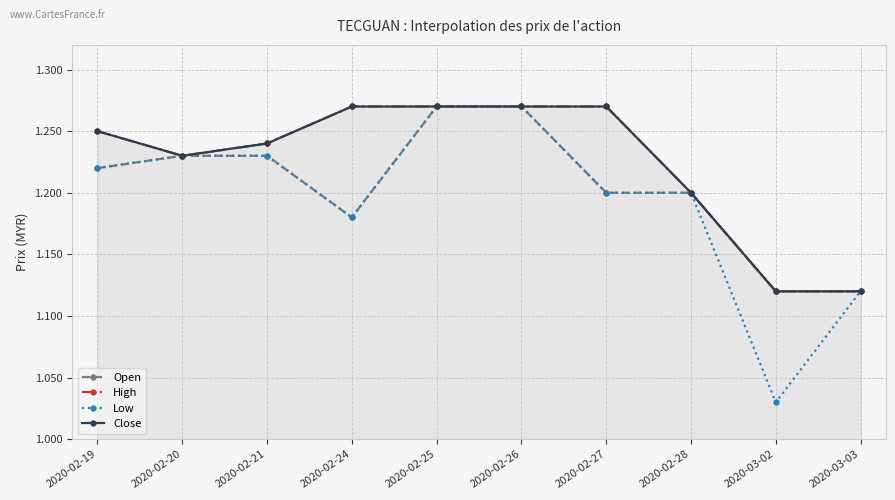

What is the approximate value of Close at 2020-03-02?

1.1